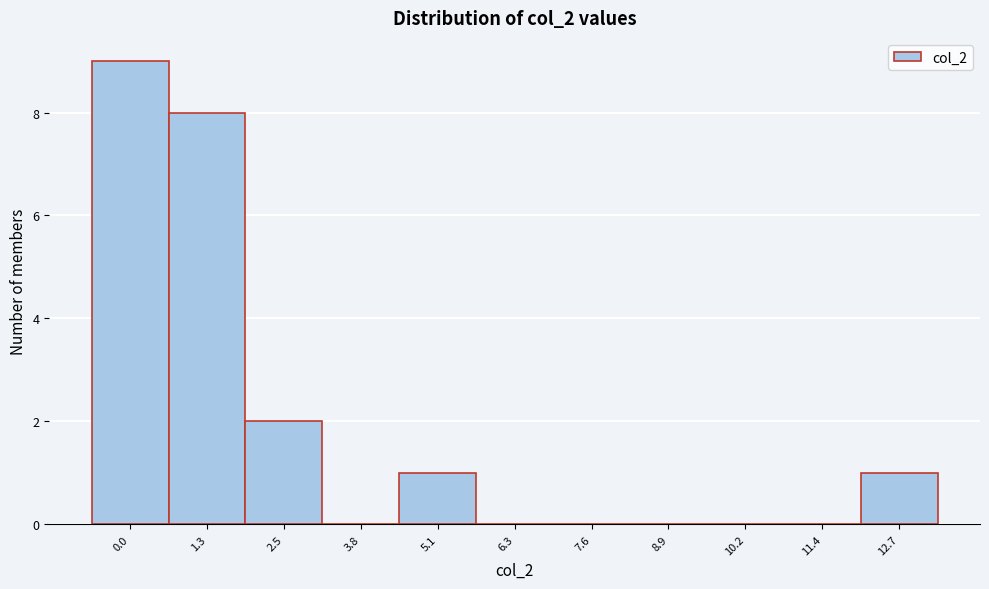

Reading right to left, list all the values displayed in this chart.

12.7=1	11.4=0	10.2=0	8.9=0	7.6=0	6.3=0	5.1=1	3.8=0	2.5=2	1.3=8	0.0=9